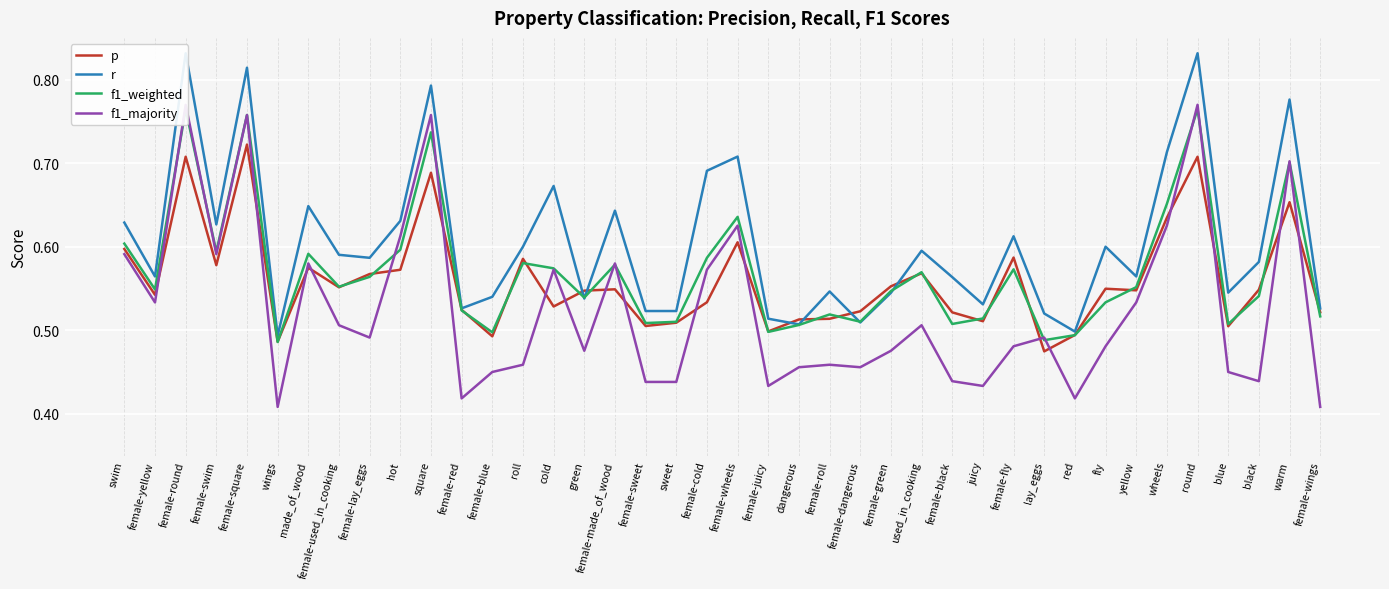

How many lines are shown in the chart?

4